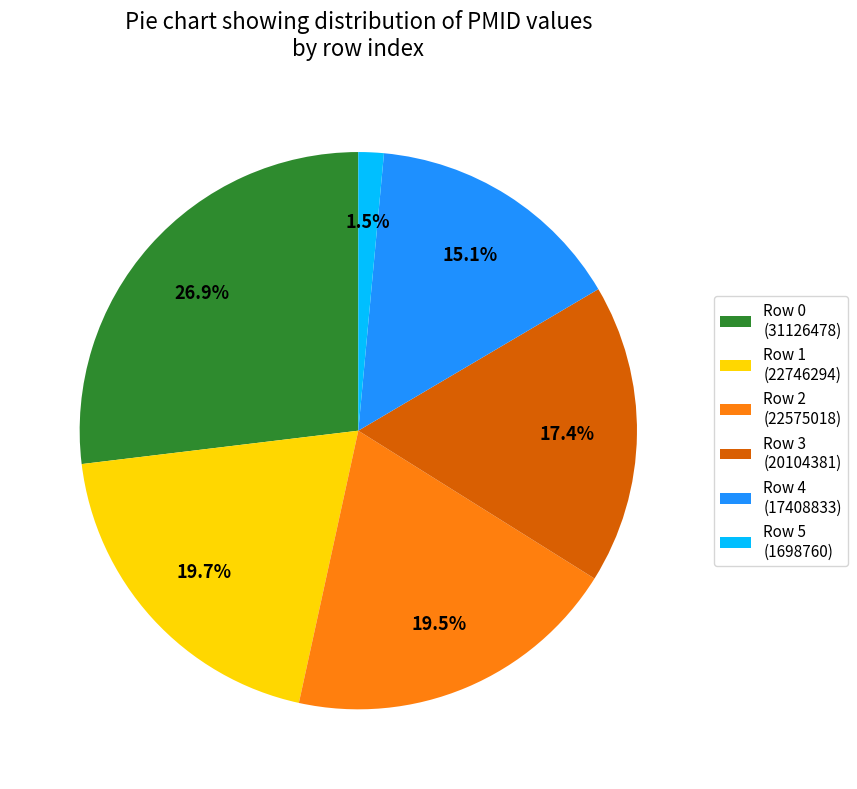

To the nearest percent, what is the difference between the largest and smallest slice percentages?

25%